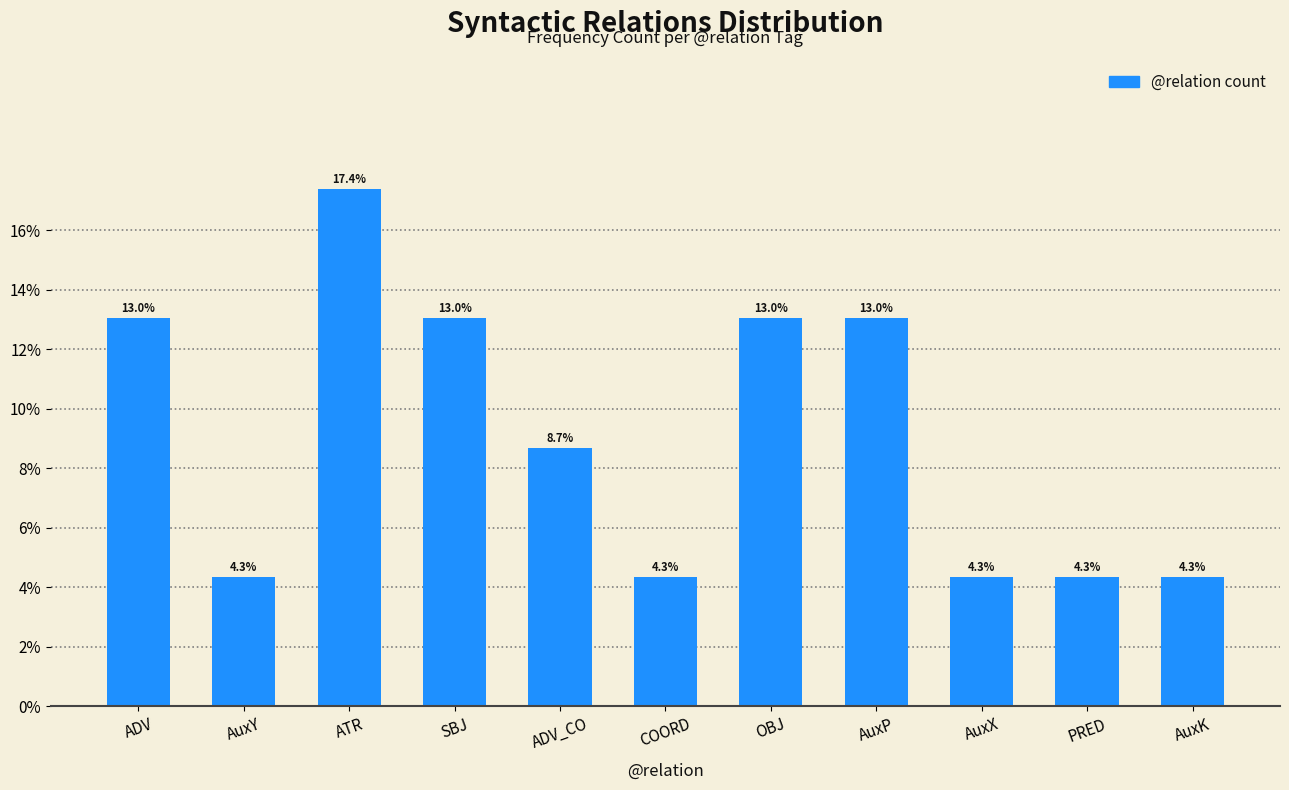

At which label is the value closest to 10?

ADV_CO